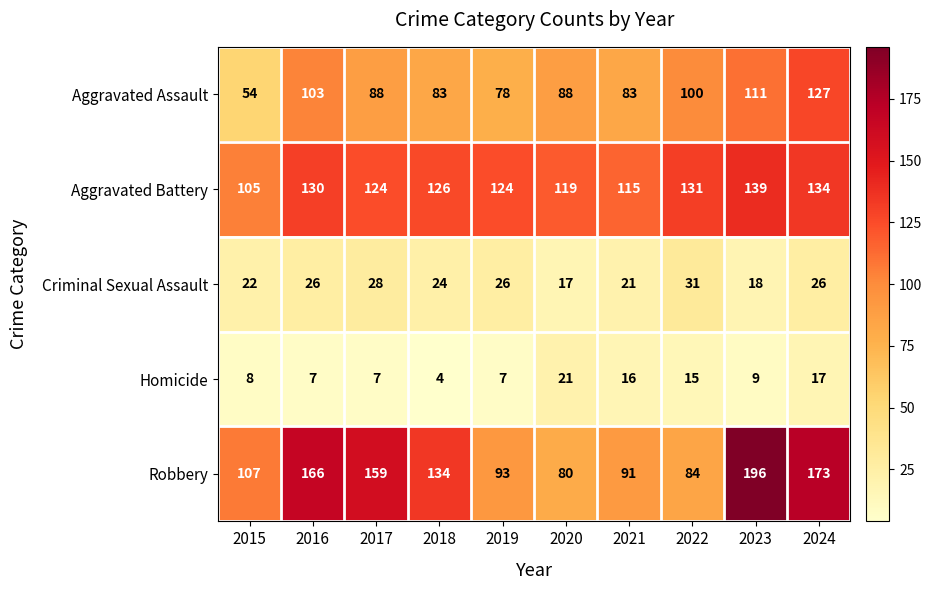

How many categories are shown in the chart?

10